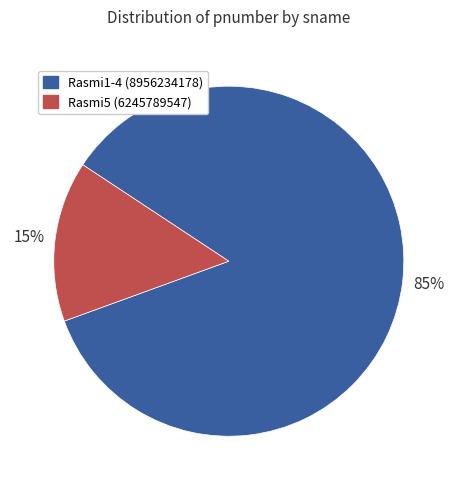

Rank the categories by value from highest to lowest.

Rasmi1-4 (8956234178), Rasmi5 (6245789547)